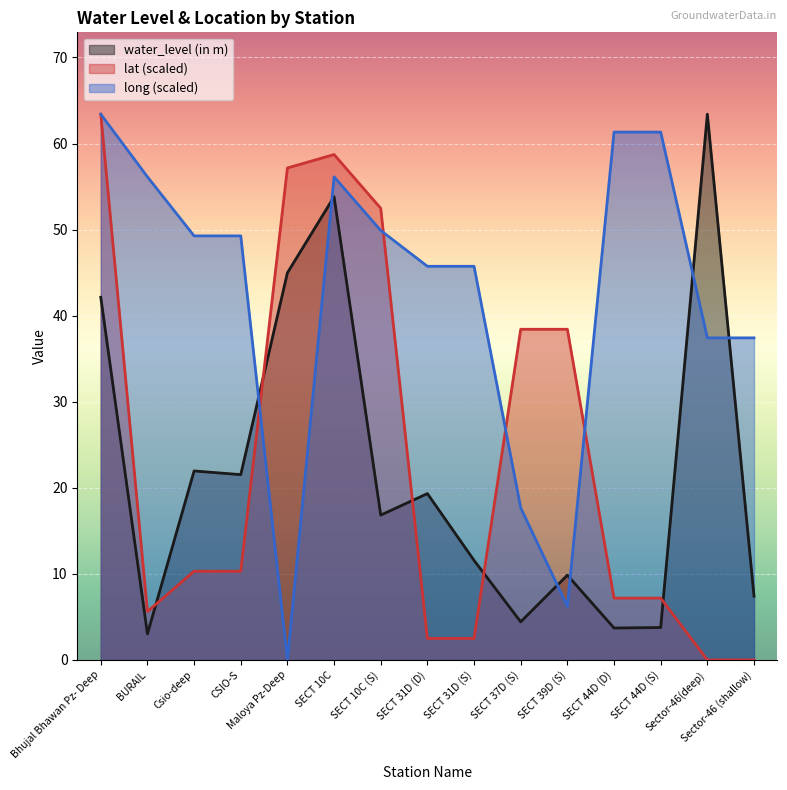

What value does the lat series have at CSIO-S?

10.3